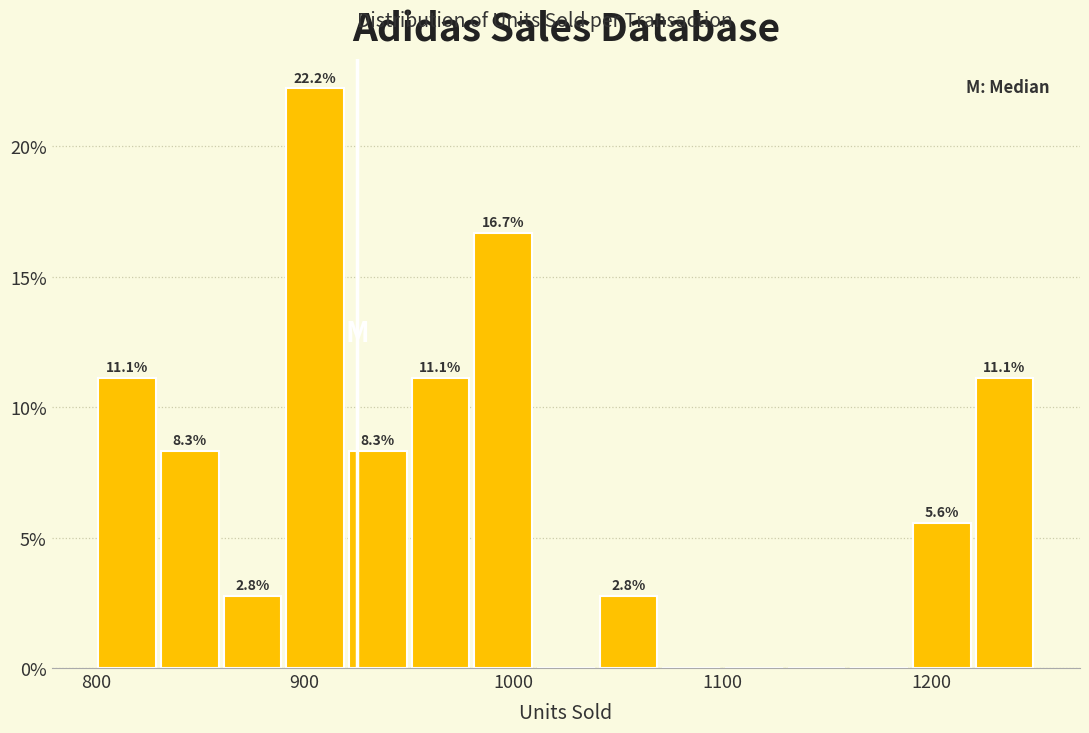

Read against the x-axis, roughly where is the centre of the tallest bar?

910